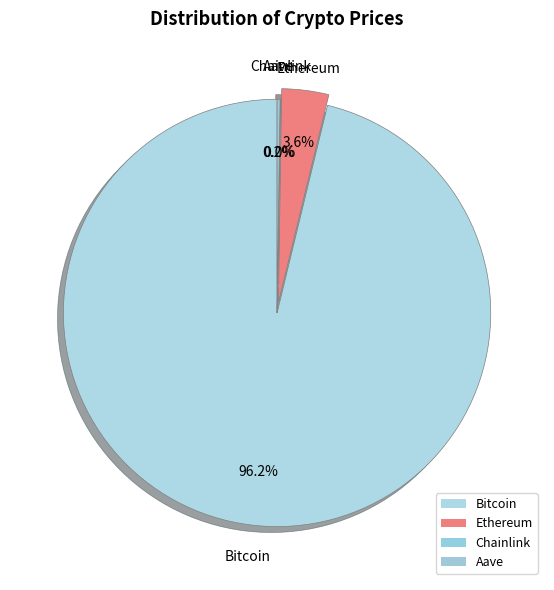

What is the change in value from Ethereum to Chainlink?

-4524.5